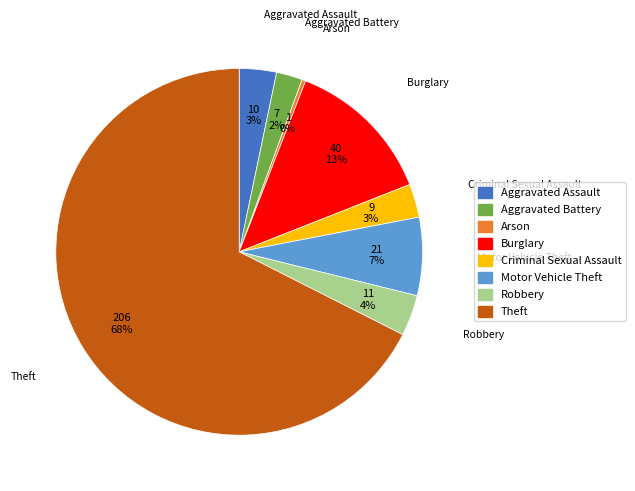

Which has a higher value, Arson or Robbery?

Robbery